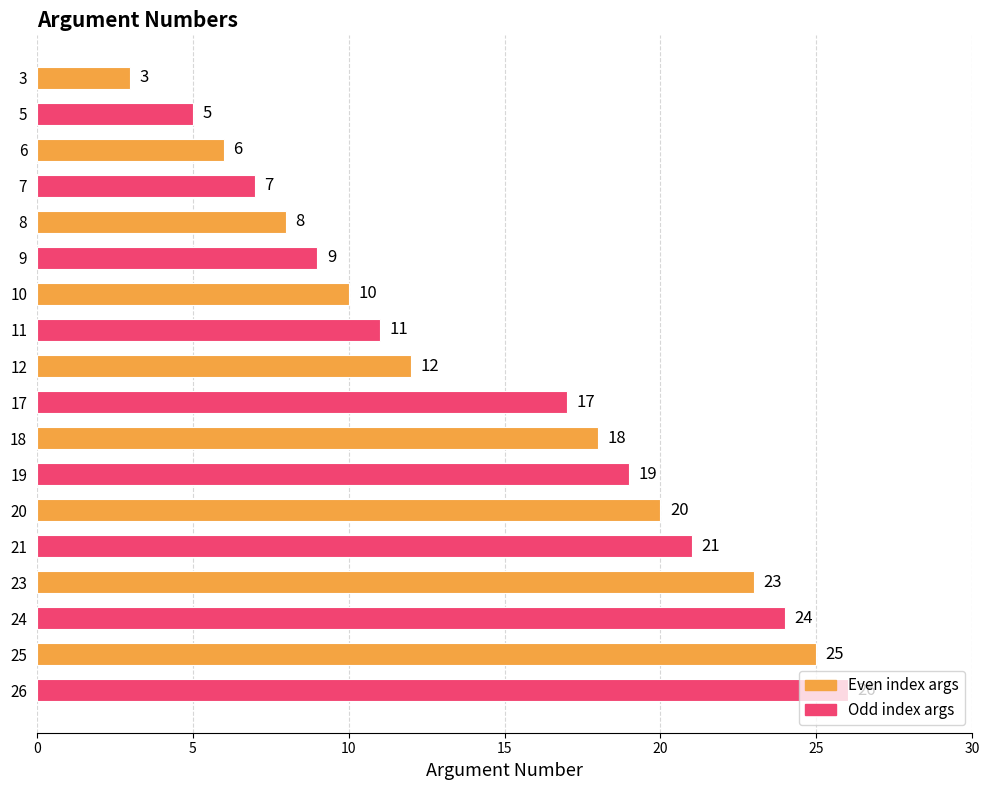

Where is the data nearest to the value 14?

12